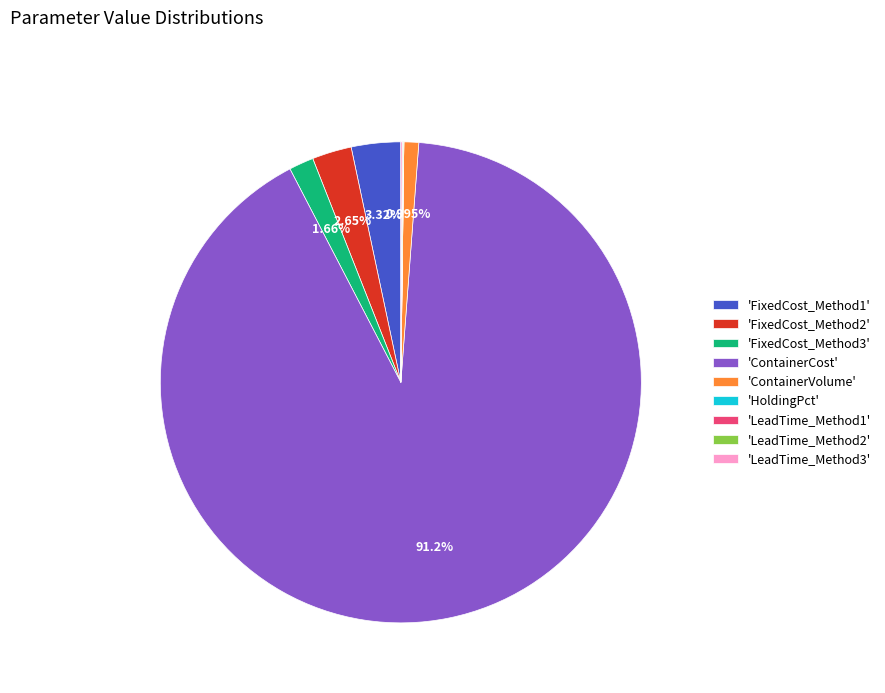

Between 'FixedCost_Method2' and 'FixedCost_Method3', which is larger?

'FixedCost_Method2'